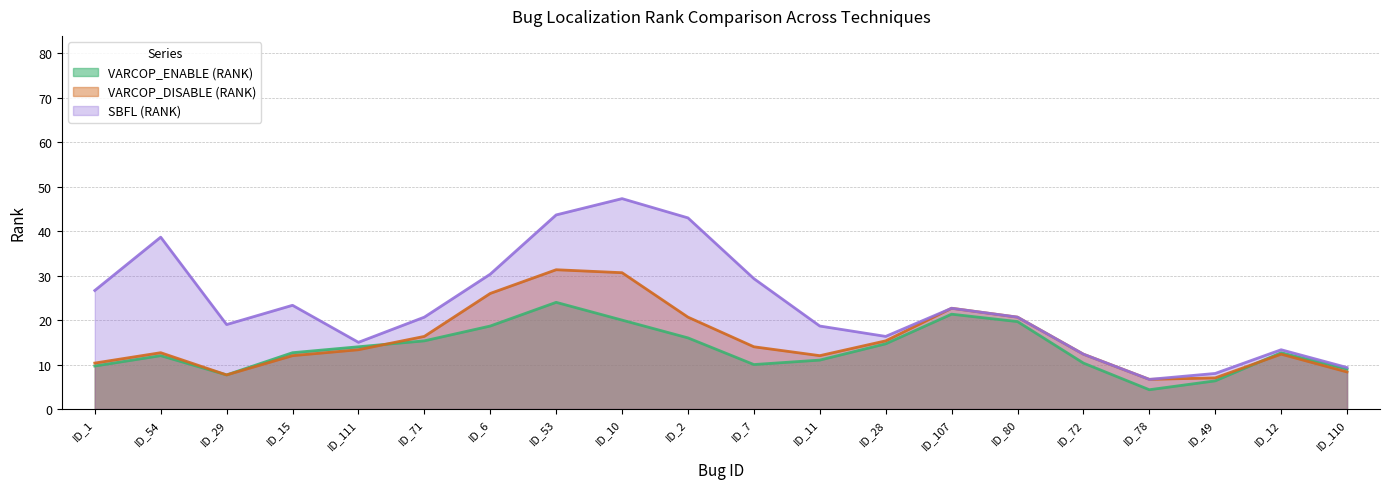

Which has a higher value, ID_53 or ID_28?

ID_53